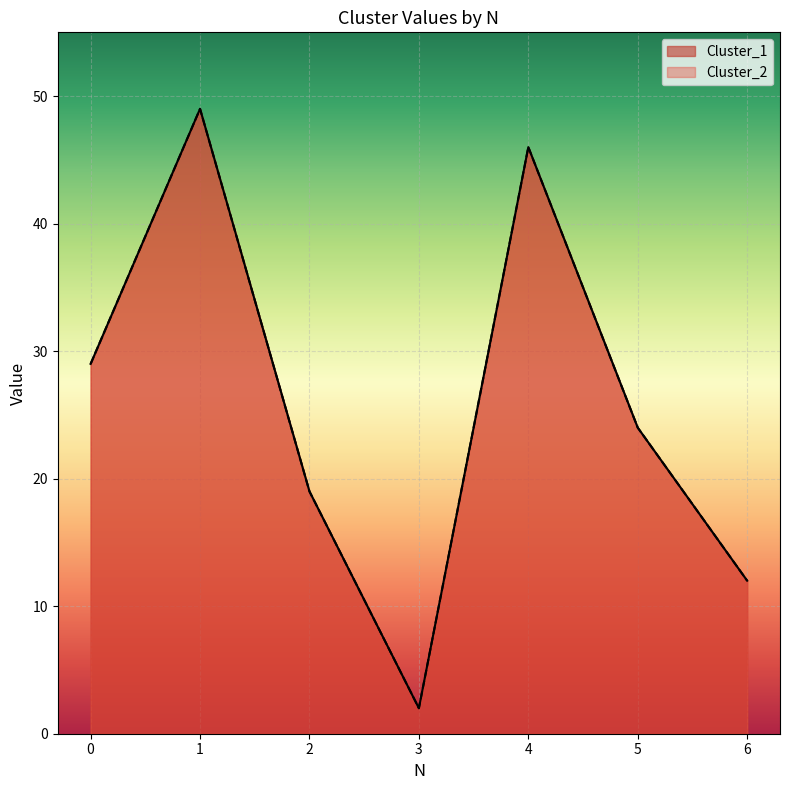

True or false: Cluster_1 has a value of 29 at 0.

True